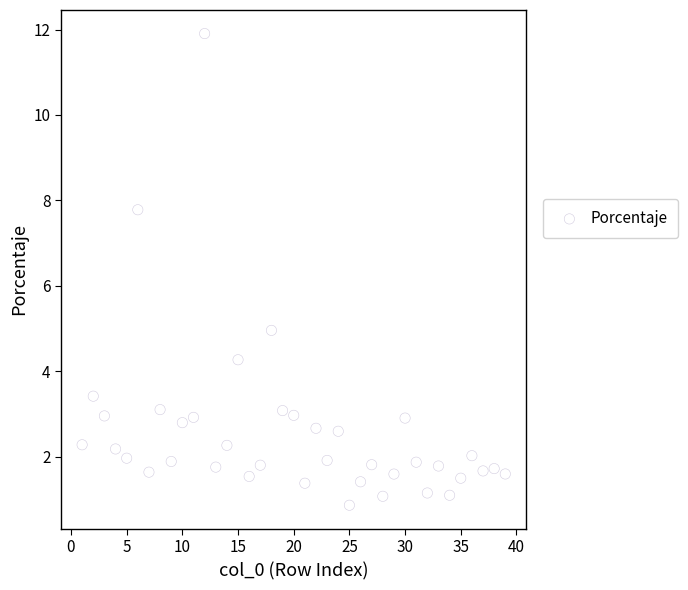

What Y value in the scatter plot is closest to 6?

5.0